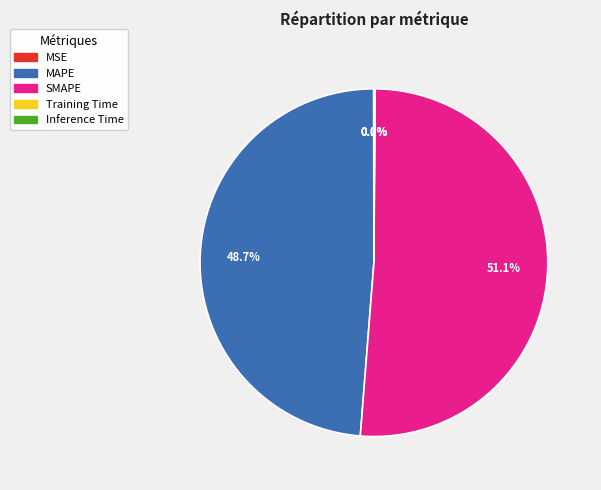

Which category accounts for the majority?

SMAPE